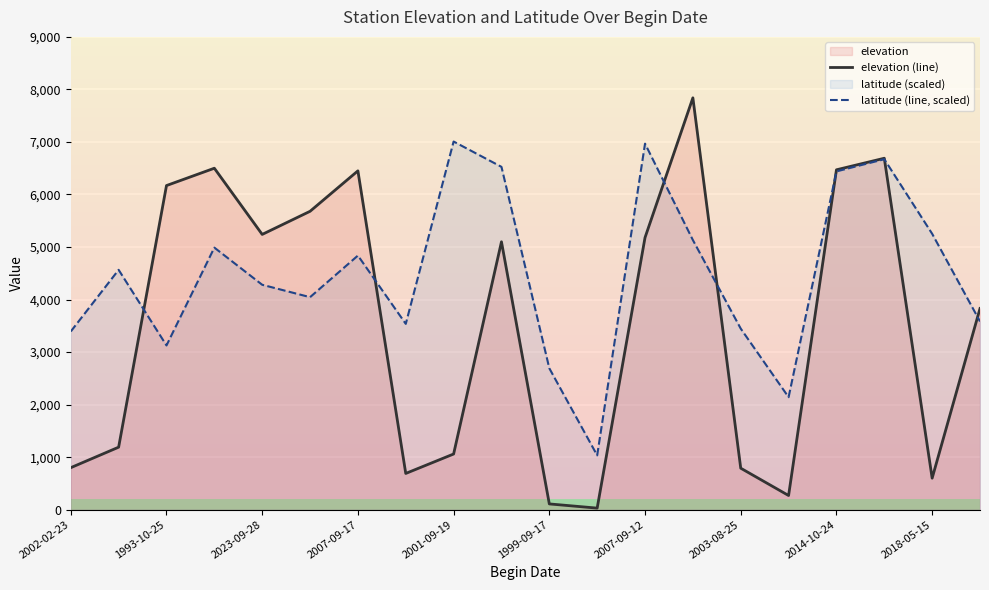

What is the value of the elevation (line) point at the 4th from the left?

6500.0